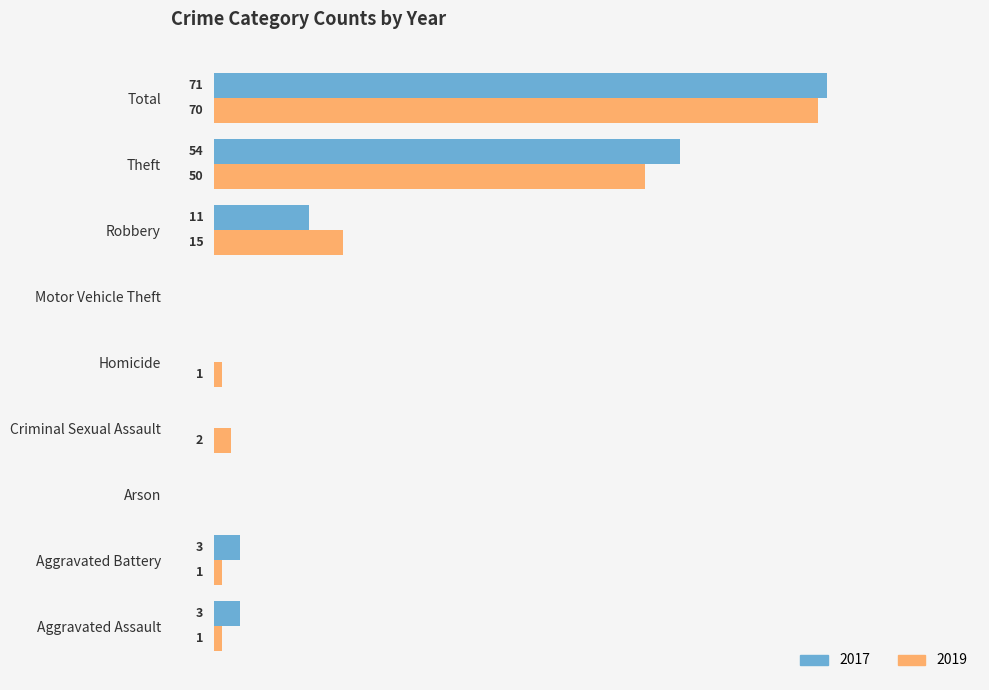

Which category has the highest value in the 2017 series?

Total